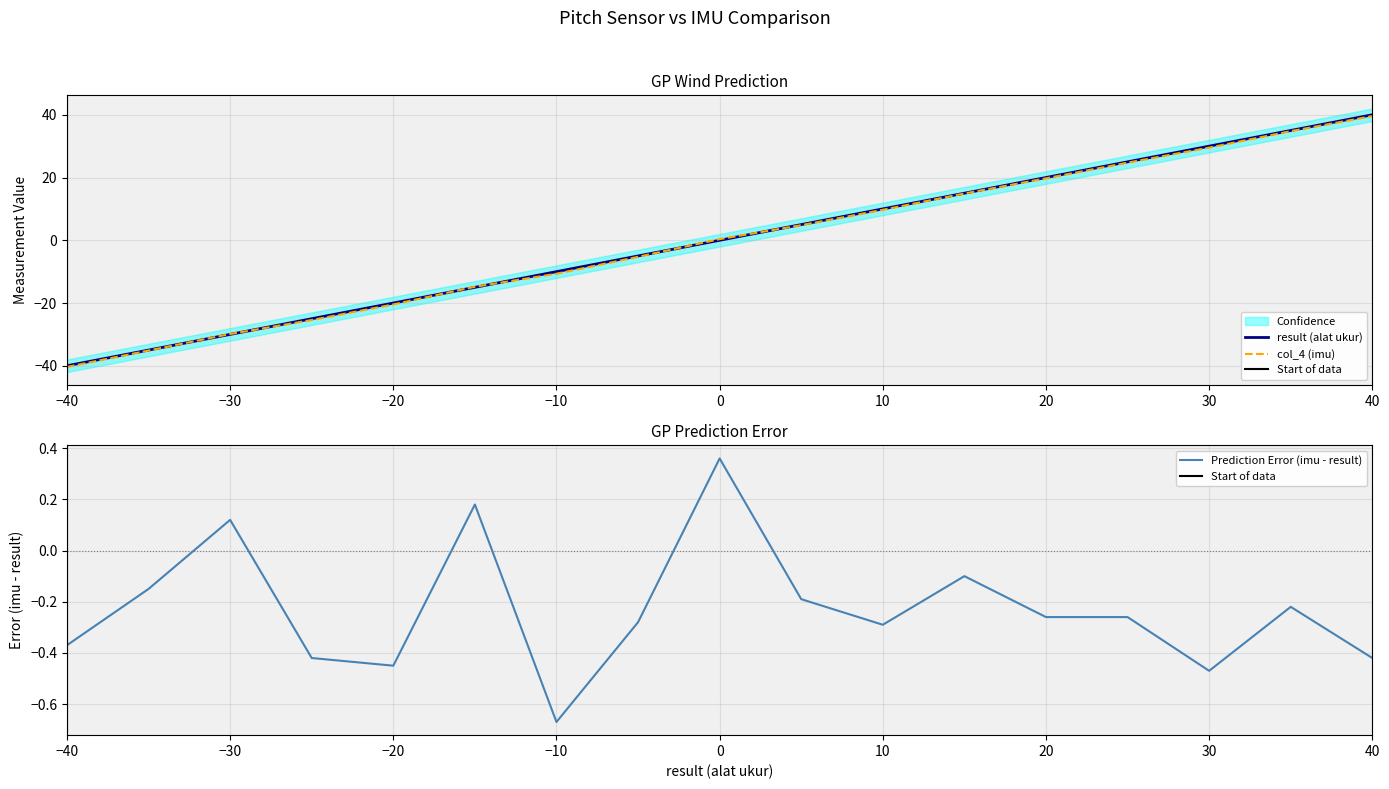

At -25, list the series in order from smallest to largest.

col_4 (imu), result